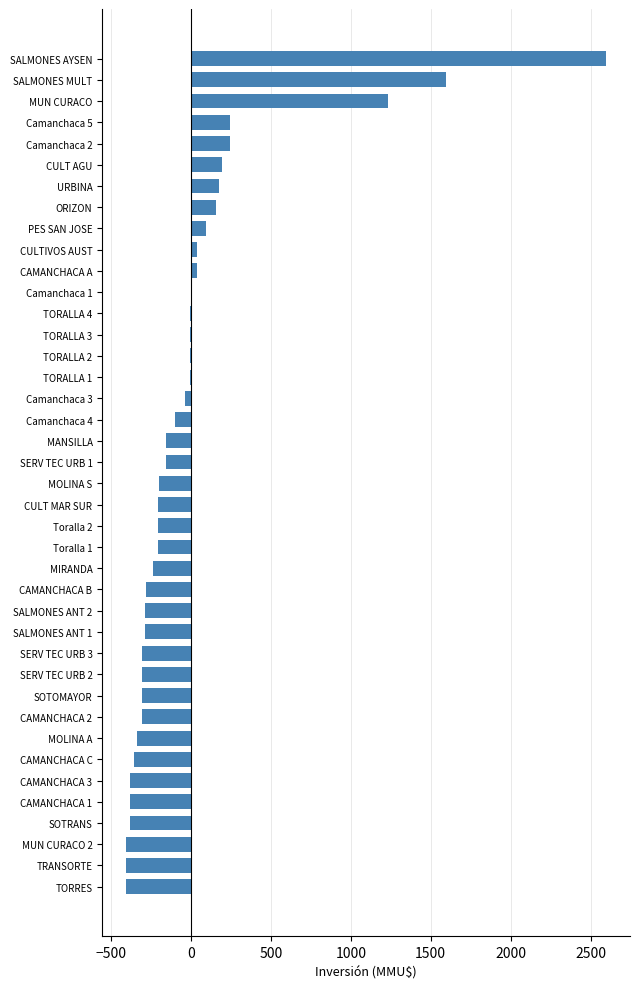

Count the number of values greater than -154.

18